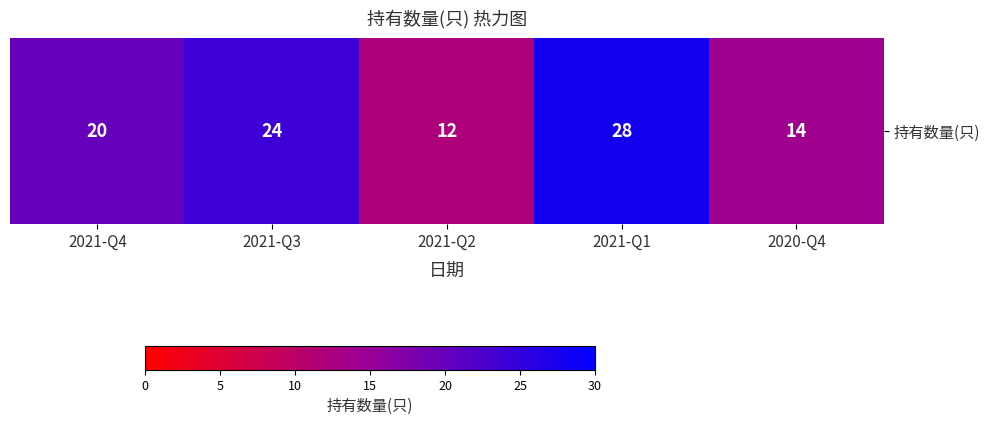

What is the difference between the values at 2021-Q3 and 2021-Q1?

4